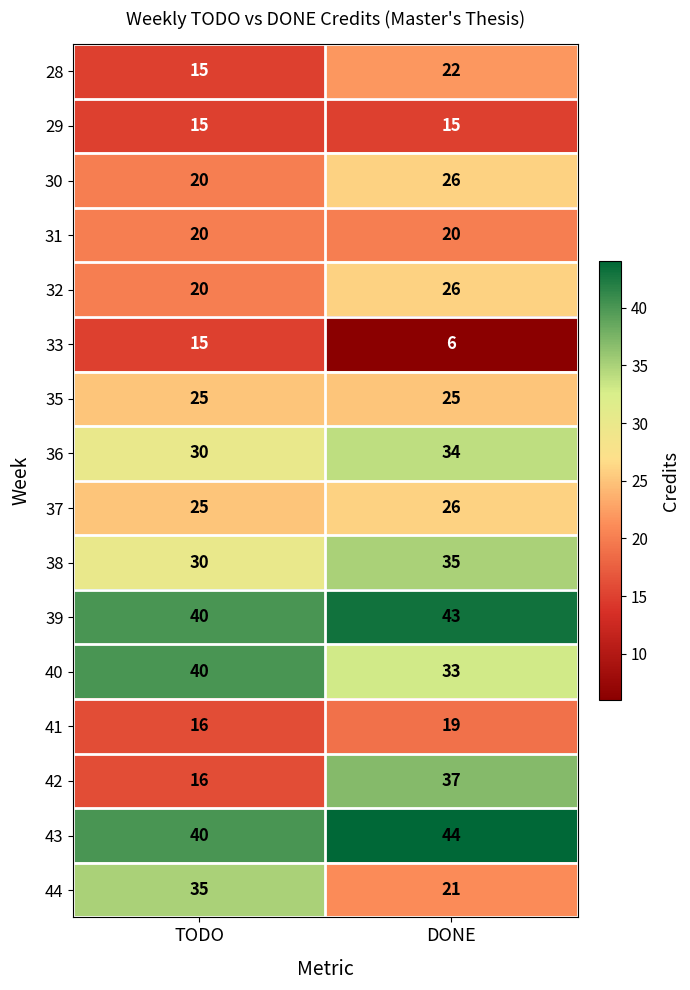

What is the sum of the 40 values at TODO and DONE?

73